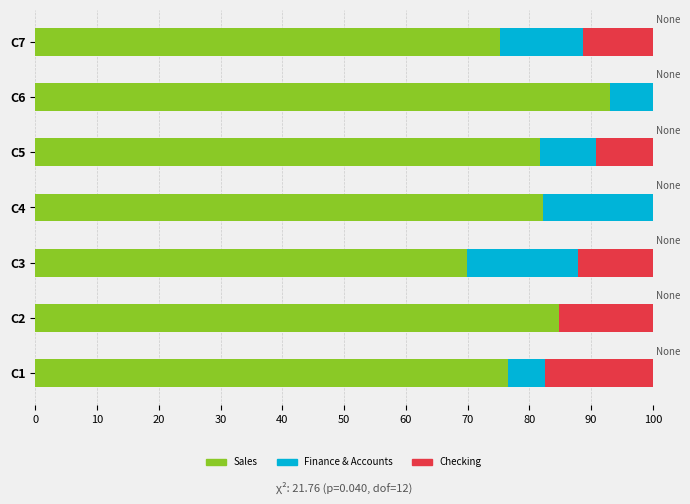

What is the sum of all Sales values?

563.5